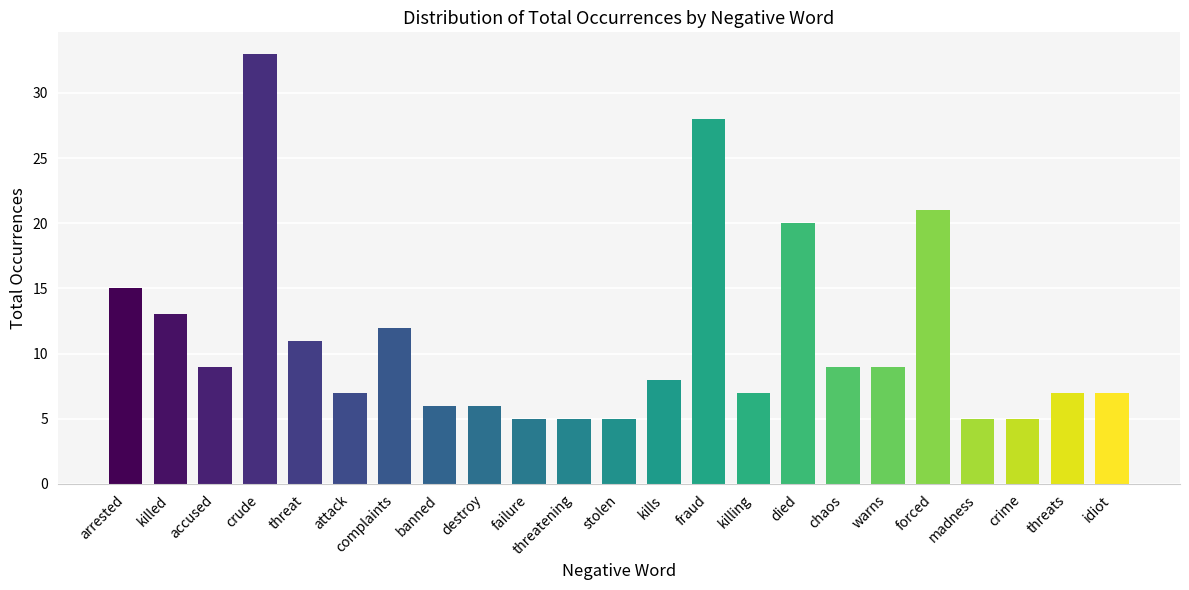

What position from the right is complaints?

17